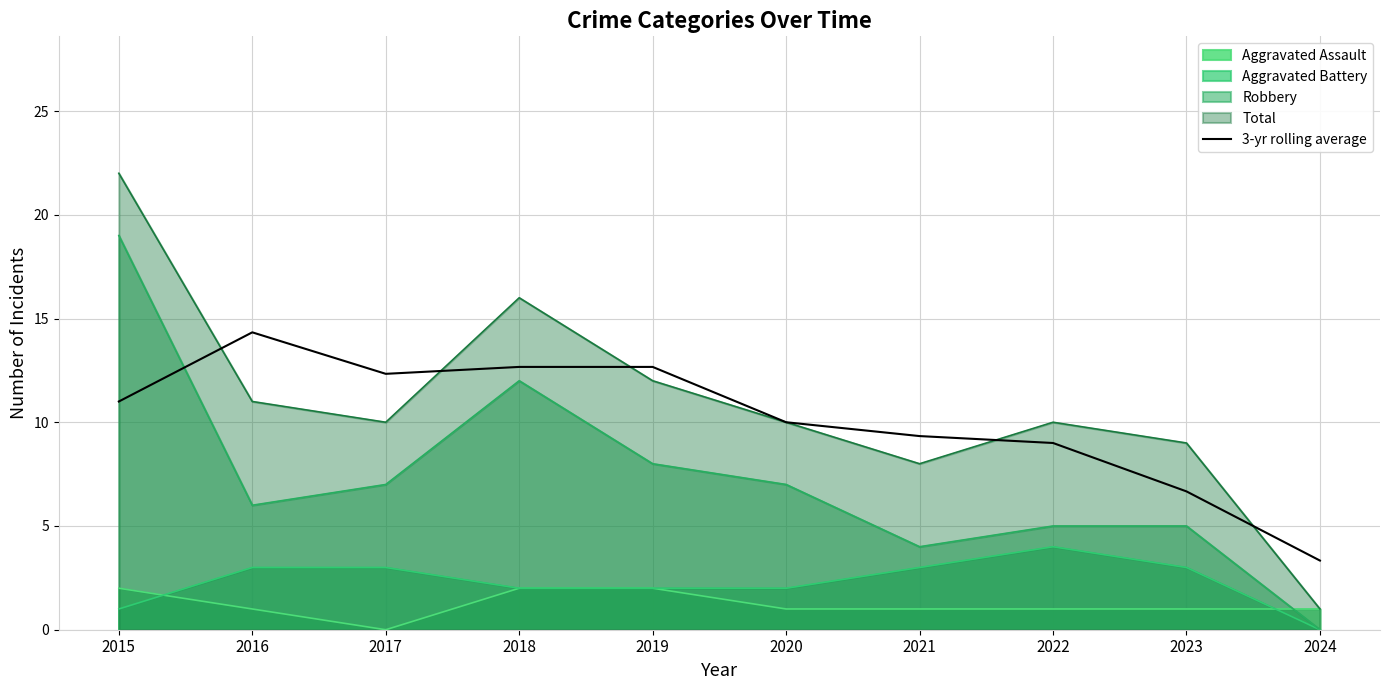

What is the difference between the values at 2021 and 2022?

0.3